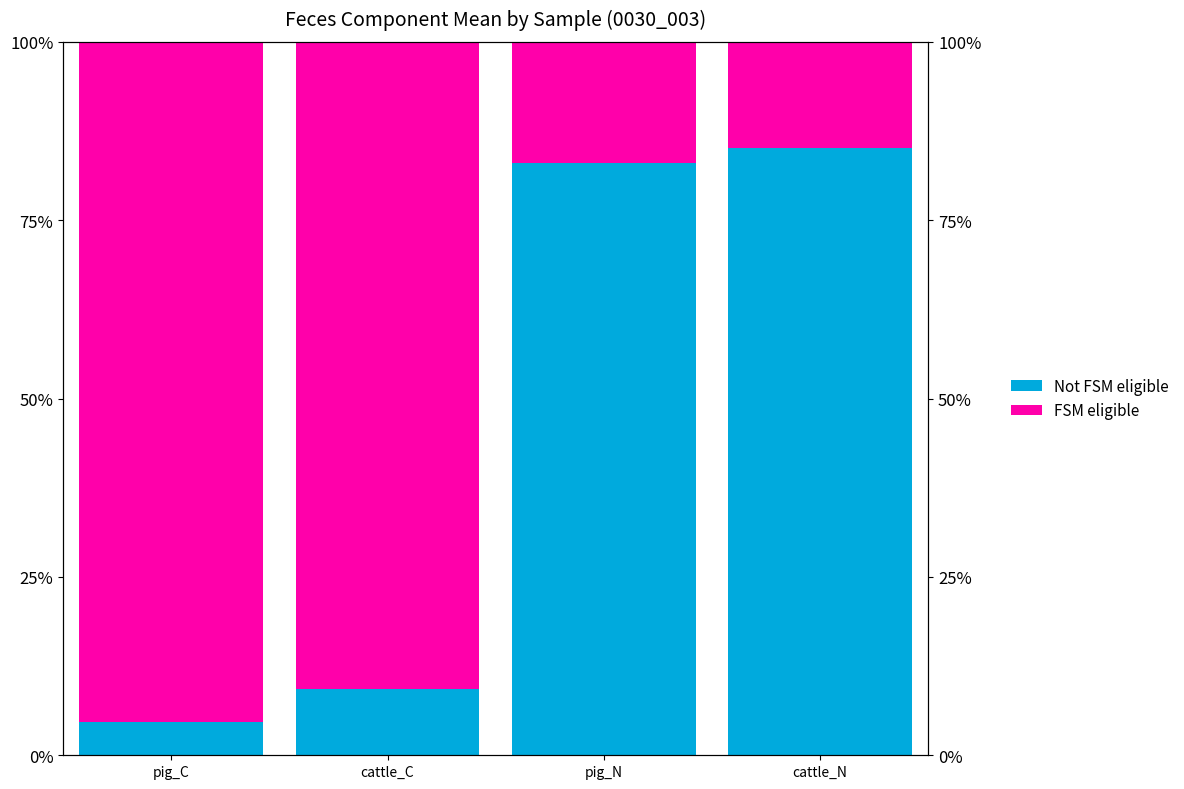

What is the label of the 4th bar from the left?

cattle_N